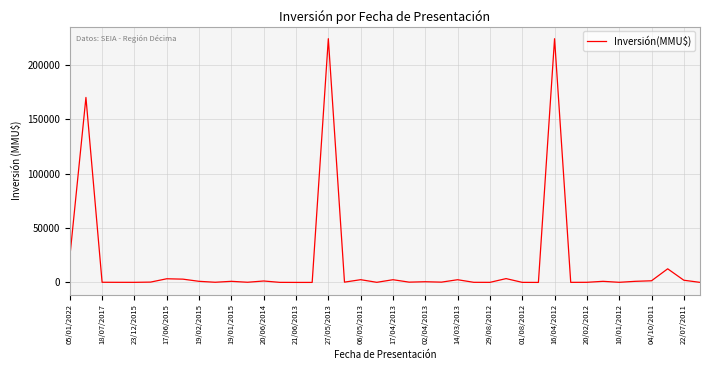

How many values are below 286?

20